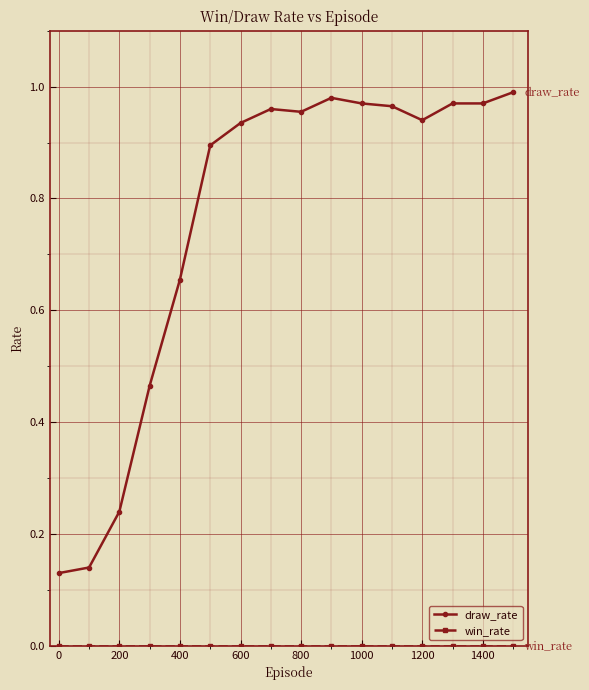

Which series has the widest spread of values?

draw_rate